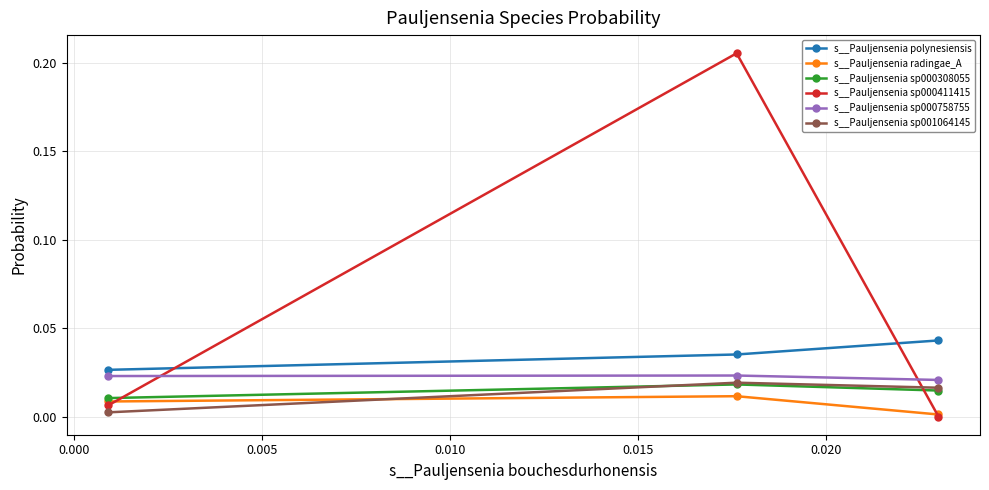

Rank the series by their maximum value, from lowest to highest.

s__Pauljensenia radingae_A, s__Pauljensenia sp000308055, s__Pauljensenia sp001064145, s__Pauljensenia sp000758755, s__Pauljensenia polynesiensis, s__Pauljensenia sp000411415